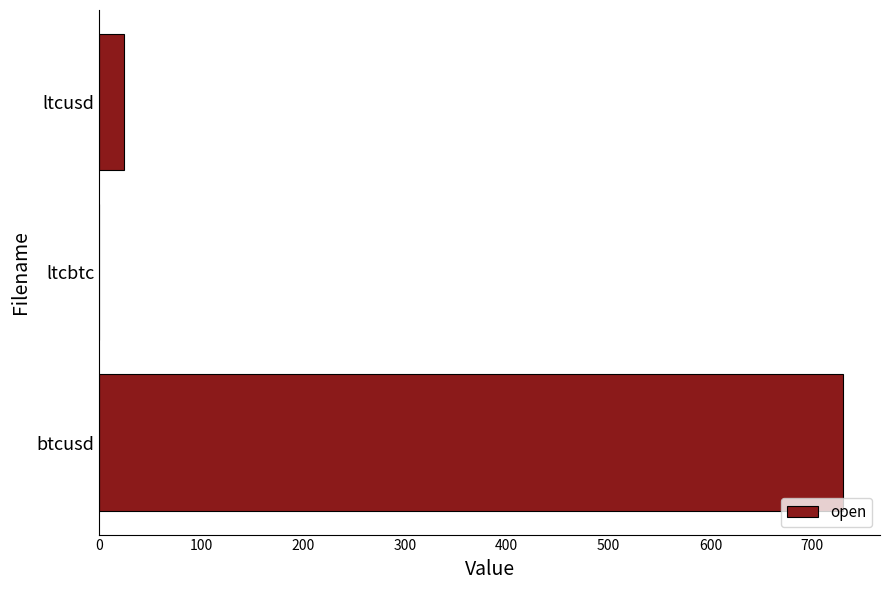

At which label is the value closest to 365?

ltcusd